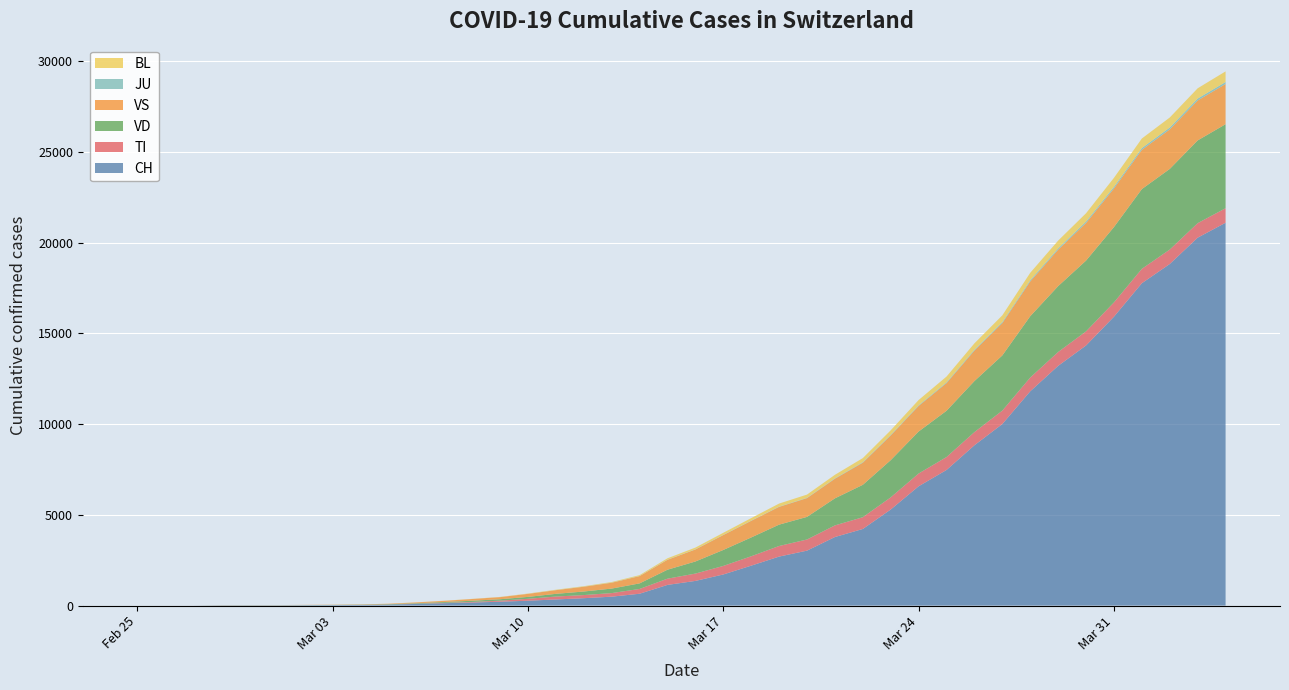

Reading left to right, what are all the values shown in this chart?

CH: 2020-02-25=0	2020-02-26=1	2020-02-27=2	2020-02-28=13	2020-02-29=15	2020-03-01=16	2020-03-02=22	2020-03-03=27	2020-03-04=36	2020-03-05=56	2020-03-06=90	2020-03-07=131	2020-03-08=168	2020-03-09=212	2020-03-10=268	2020-03-11=337	2020-03-12=407	2020-03-13=491	2020-03-14=652	2020-03-15=1139	2020-03-16=1359	2020-03-17=1714	2020-03-18=2200	2020-03-19=2700	2020-03-20=3028	2020-03-21=3778	2020-03-22=4222	2020-03-23=5294	2020-03-24=6575	2020-03-25=7474	2020-03-26=8836	2020-03-27=10006	2020-03-28=11811	2020-03-29=13213	2020-03-30=14336	2020-03-31=15922	2020-04-01=17768	2020-04-02=18827	2020-04-03=20278	2020-04-04=21100
TI: 2020-02-25=0	2020-02-26=0	2020-02-27=0	2020-02-28=0	2020-02-29=0	2020-03-01=0	2020-03-02=0	2020-03-03=0	2020-03-04=0	2020-03-05=0	2020-03-06=10	2020-03-07=19	2020-03-08=32	2020-03-09=59	2020-03-10=105	2020-03-11=161	2020-03-12=172	2020-03-13=197	2020-03-14=264	2020-03-15=344	2020-03-16=404	2020-03-17=471	2020-03-18=517	2020-03-19=584	2020-03-20=614	2020-03-21=641	2020-03-22=648	2020-03-23=671	2020-03-24=704	2020-03-25=713	2020-03-26=726	2020-03-27=741	2020-03-28=759	2020-03-29=764	2020-03-30=778	2020-03-31=789	2020-04-01=793	2020-04-02=796	2020-04-03=800	2020-04-04=801
VD: 2020-02-25=0	2020-02-26=0	2020-02-27=0	2020-02-28=4	2020-02-29=4	2020-03-01=4	2020-03-02=6	2020-03-03=8	2020-03-04=11	2020-03-05=18	2020-03-06=30	2020-03-07=45	2020-03-08=67	2020-03-09=78	2020-03-10=105	2020-03-11=148	2020-03-12=196	2020-03-13=248	2020-03-14=306	2020-03-15=493	2020-03-16=666	2020-03-17=880	2020-03-18=1036	2020-03-19=1176	2020-03-20=1246	2020-03-21=1490	2020-03-22=1785	2020-03-23=2050	2020-03-24=2314	2020-03-25=2549	2020-03-26=2813	2020-03-27=3041	2020-03-28=3379	2020-03-29=3630	2020-03-30=3900	2020-03-31=4152	2020-04-01=4395	2020-04-02=4444	2020-04-03=4560	2020-04-04=4631
VS: 2020-02-25=0	2020-02-26=0	2020-02-27=0	2020-02-28=6	2020-02-29=6	2020-03-01=7	2020-03-02=10	2020-03-03=12	2020-03-04=16	2020-03-05=26	2020-03-06=44	2020-03-07=66	2020-03-08=95	2020-03-09=116	2020-03-10=166	2020-03-11=202	2020-03-12=263	2020-03-13=322	2020-03-14=401	2020-03-15=546	2020-03-16=662	2020-03-17=820	2020-03-18=916	2020-03-19=979	2020-03-20=1034	2020-03-21=1080	2020-03-22=1220	2020-03-23=1360	2020-03-24=1410	2020-03-25=1526	2020-03-26=1680	2020-03-27=1782	2020-03-28=1916	2020-03-29=2009	2020-03-30=2074	2020-03-31=2128	2020-04-01=2164	2020-04-02=2180	2020-04-03=2201	2020-04-04=2217
JU: 2020-02-25=0	2020-02-26=0	2020-02-27=0	2020-02-28=0	2020-02-29=0	2020-03-01=0	2020-03-02=0	2020-03-03=0	2020-03-04=0	2020-03-05=0	2020-03-06=0	2020-03-07=0	2020-03-08=0	2020-03-09=1	2020-03-10=2	2020-03-11=4	2020-03-12=5	2020-03-13=7	2020-03-14=7	2020-03-15=8	2020-03-16=9	2020-03-17=10	2020-03-18=12	2020-03-19=14	2020-03-20=17	2020-03-21=22	2020-03-22=28	2020-03-23=32	2020-03-24=38	2020-03-25=42	2020-03-26=50	2020-03-27=57	2020-03-28=66	2020-03-29=73	2020-03-30=81	2020-03-31=89	2020-04-01=97	2020-04-02=103	2020-04-03=107	2020-04-04=110
BL: 2020-02-25=0	2020-02-26=0	2020-02-27=0	2020-02-28=0	2020-02-29=1	2020-03-01=1	2020-03-02=1	2020-03-03=1	2020-03-04=2	2020-03-05=4	2020-03-06=5	2020-03-07=7	2020-03-08=8	2020-03-09=11	2020-03-10=17	2020-03-11=22	2020-03-12=26	2020-03-13=33	2020-03-14=47	2020-03-15=77	2020-03-16=96	2020-03-17=116	2020-03-18=140	2020-03-19=169	2020-03-20=178	2020-03-21=195	2020-03-22=225	2020-03-23=253	2020-03-24=288	2020-03-25=318	2020-03-26=349	2020-03-27=370	2020-03-28=411	2020-03-29=427	2020-03-30=455	2020-03-31=496	2020-04-01=527	2020-04-02=551	2020-04-03=565	2020-04-04=584